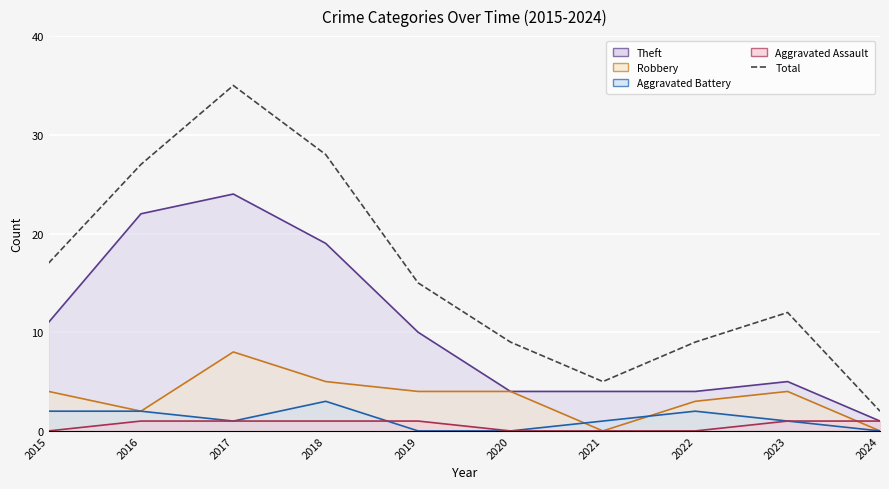

Reading left to right, what are all the values shown in this chart?

Theft line: 2015=11	2016=22	2017=24	2018=19	2019=10	2020=4	2021=4	2022=4	2023=5	2024=1
Robbery line: 2015=4	2016=2	2017=8	2018=5	2019=4	2020=4	2021=0	2022=3	2023=4	2024=0
Aggravated Battery line: 2015=2	2016=2	2017=1	2018=3	2019=0	2020=0	2021=1	2022=2	2023=1	2024=0
Aggravated Assault line: 2015=0	2016=1	2017=1	2018=1	2019=1	2020=0	2021=0	2022=0	2023=1	2024=1
Total: 2015=17	2016=27	2017=35	2018=28	2019=15	2020=9	2021=5	2022=9	2023=12	2024=2